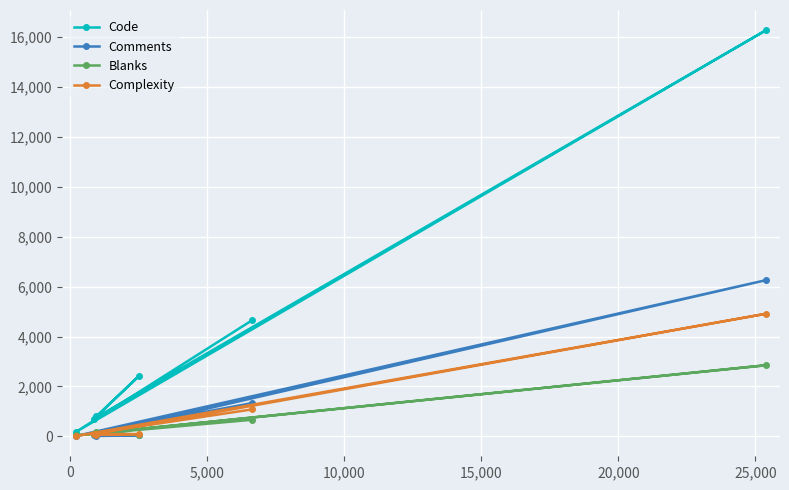

True or false: Code and Complexity cross at least once.

False